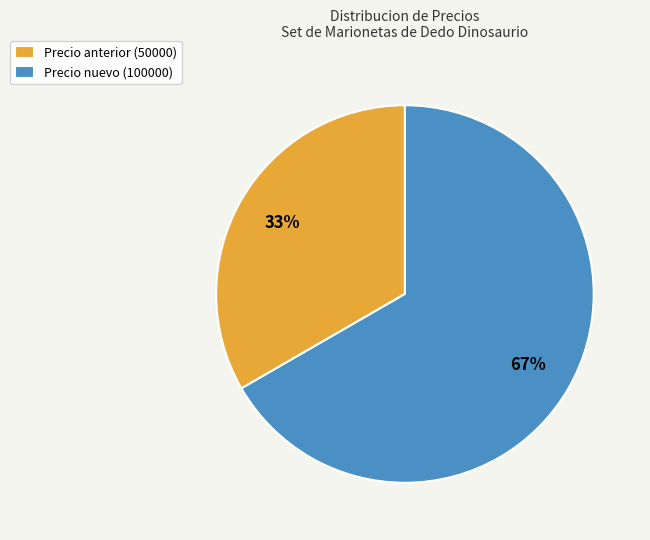

Which has a higher value, Precio nuevo (100000) or Precio anterior (50000)?

Precio nuevo (100000)